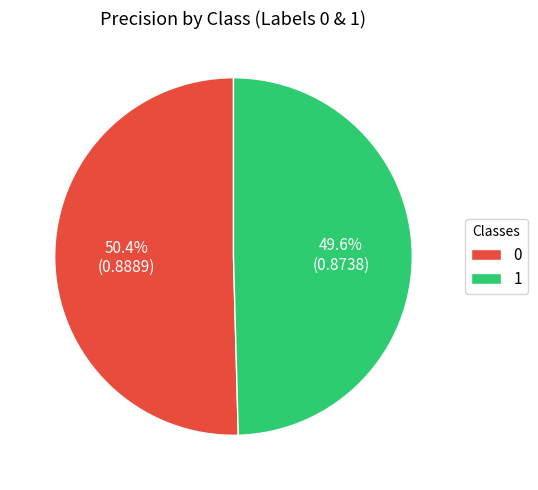

To the nearest percent, what percentage of the pie is 1?

50%